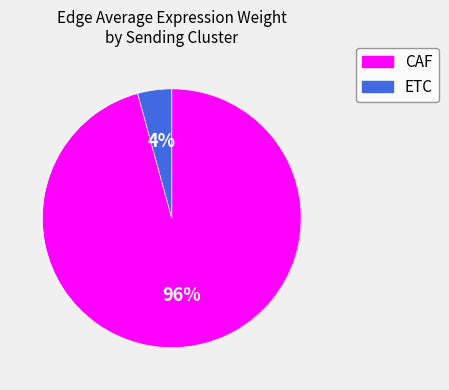

Count the number of slices in the pie.

2